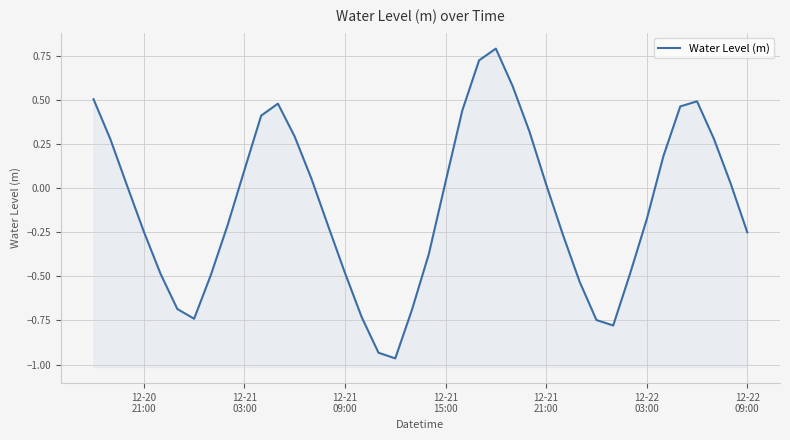

How many lines are shown in the chart?

1